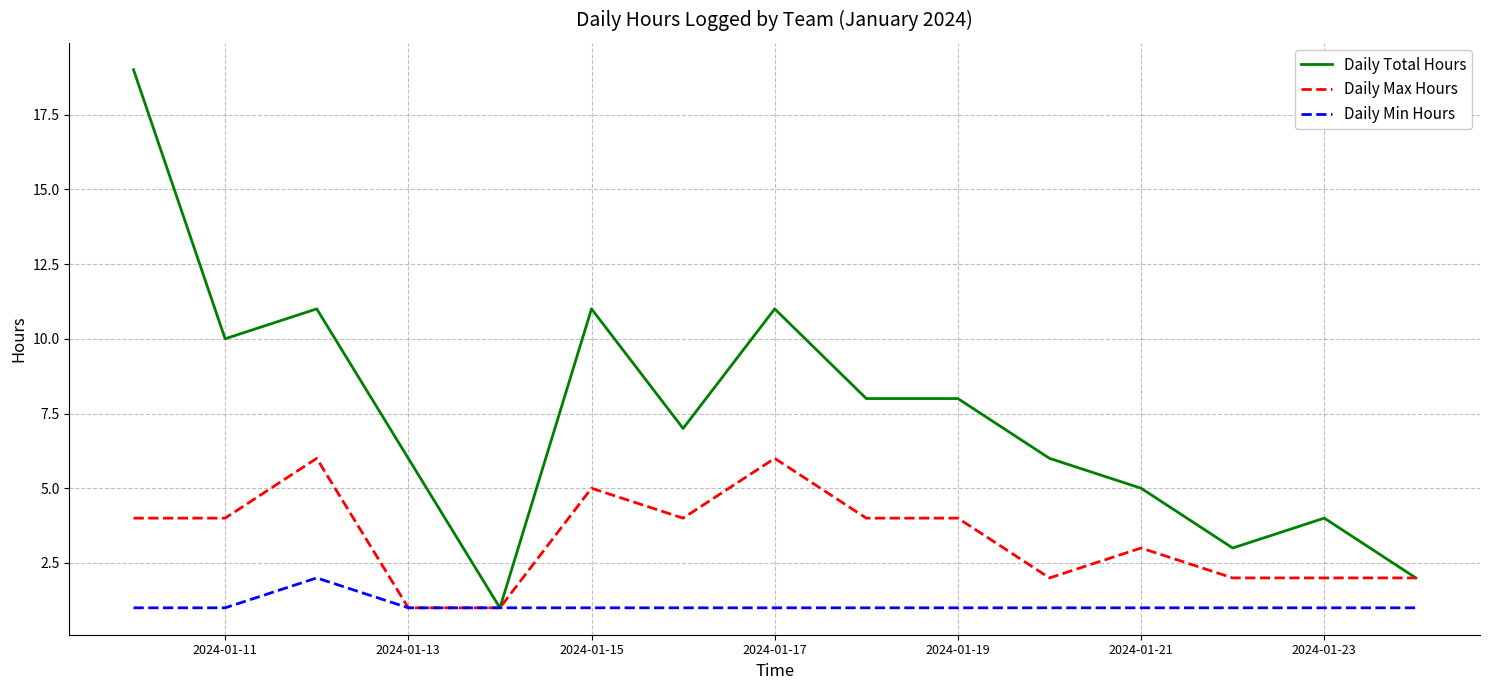

What is the difference between the maximum and minimum values in the Daily Total Hours series?

18